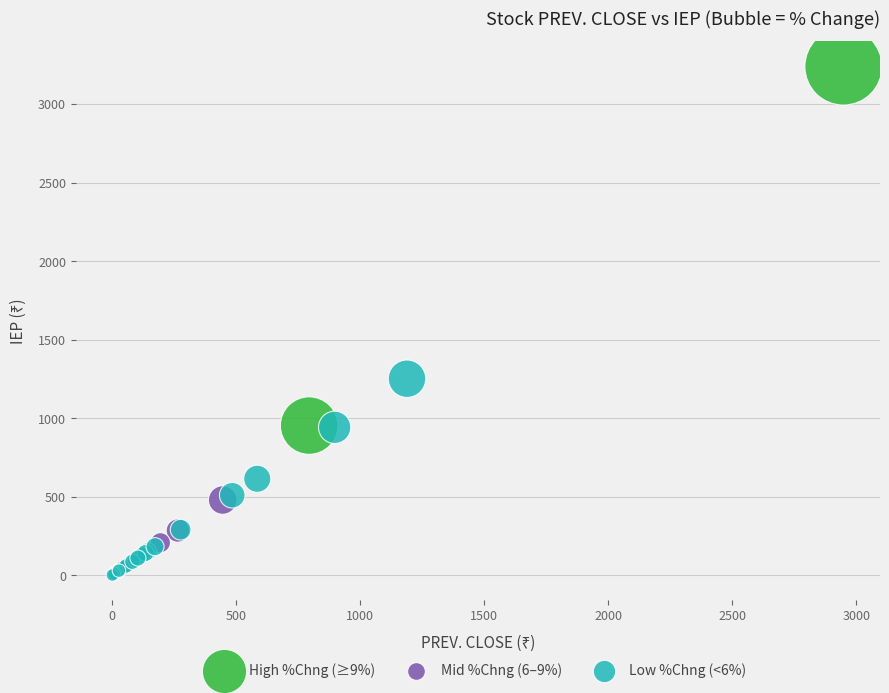

Which series has the widest spread of Y values?

High %Chng (≥9%)